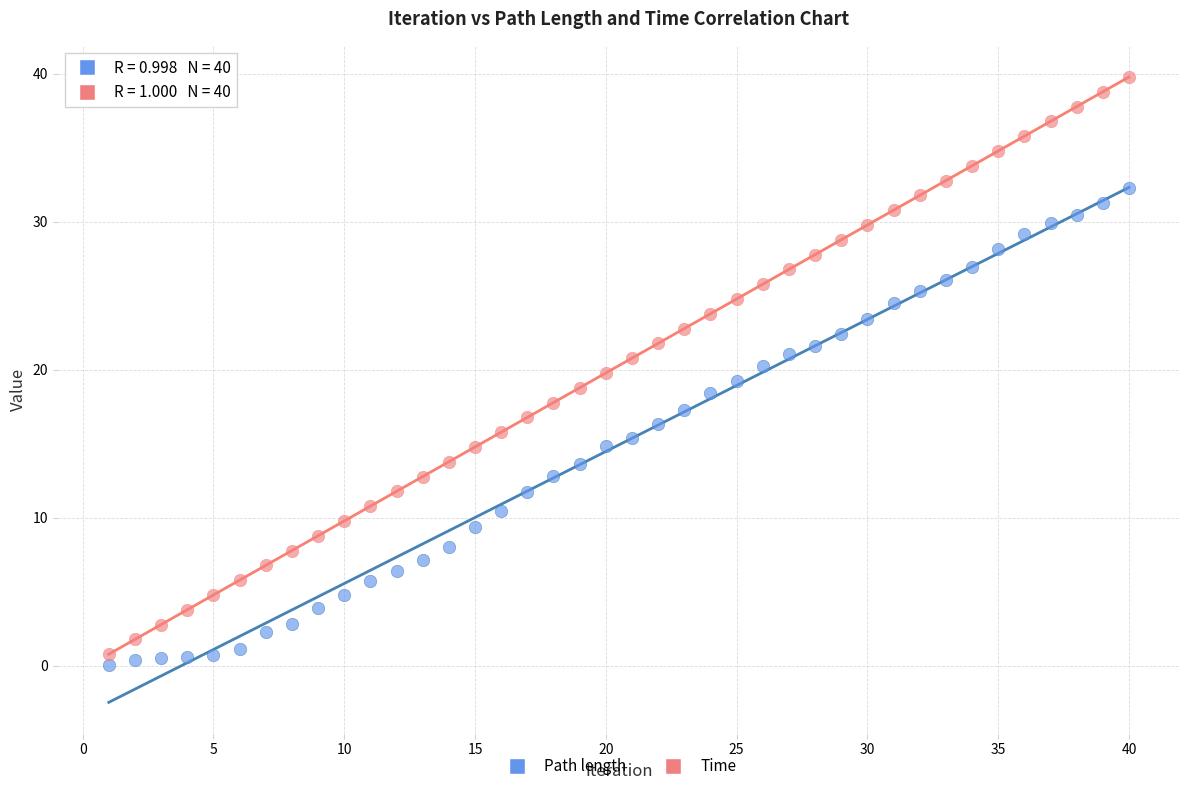

What are all the series names shown in the legend?

Path length, Time